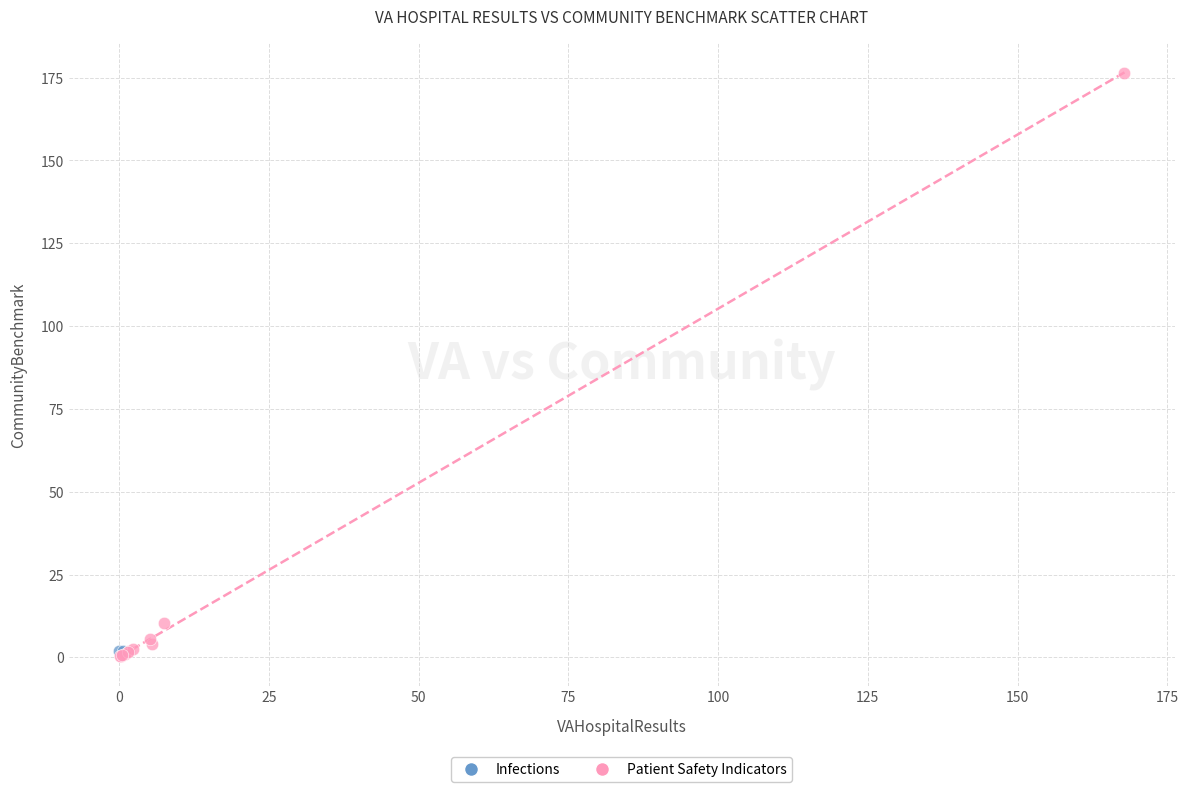

What are all the series names shown in the legend?

Infections, Patient Safety Indicators